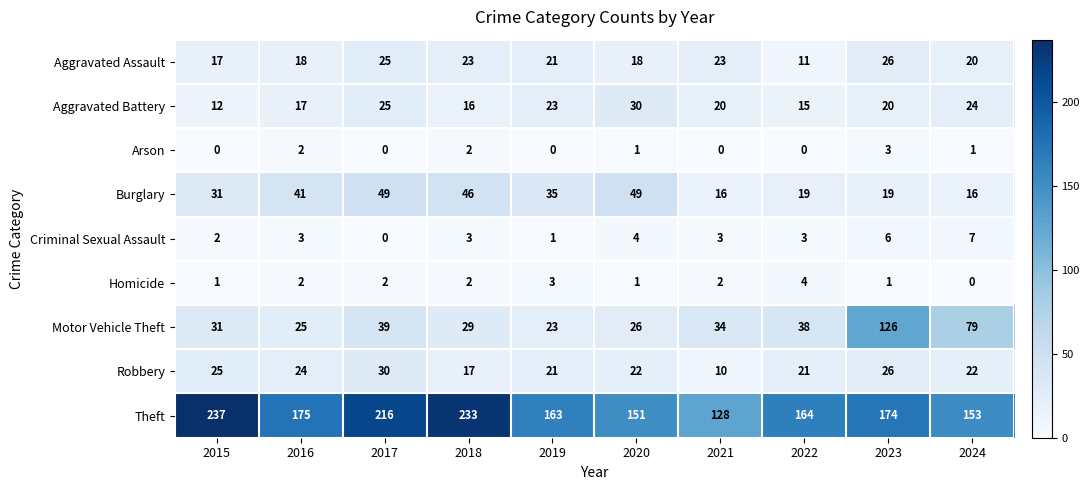

At which label is Burglary closest to 32?

2015